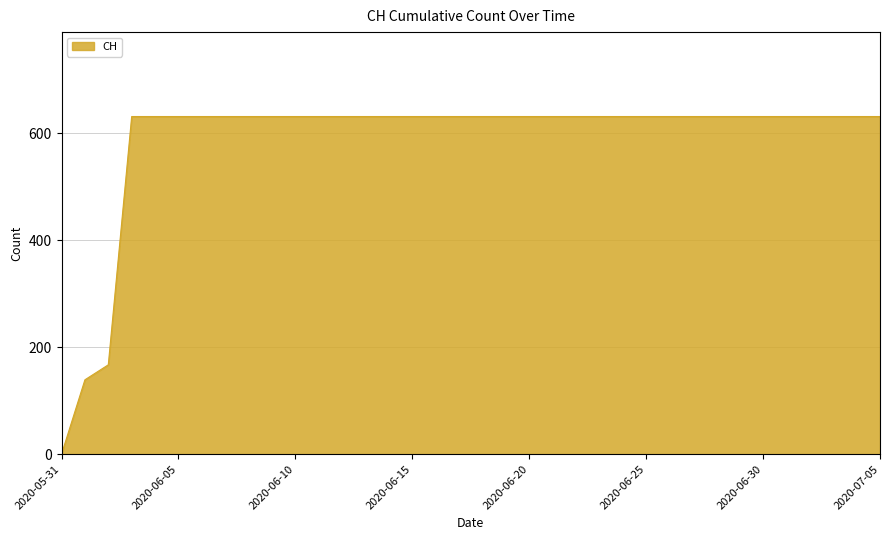

Does the chart display data point markers on the line(s)?

No